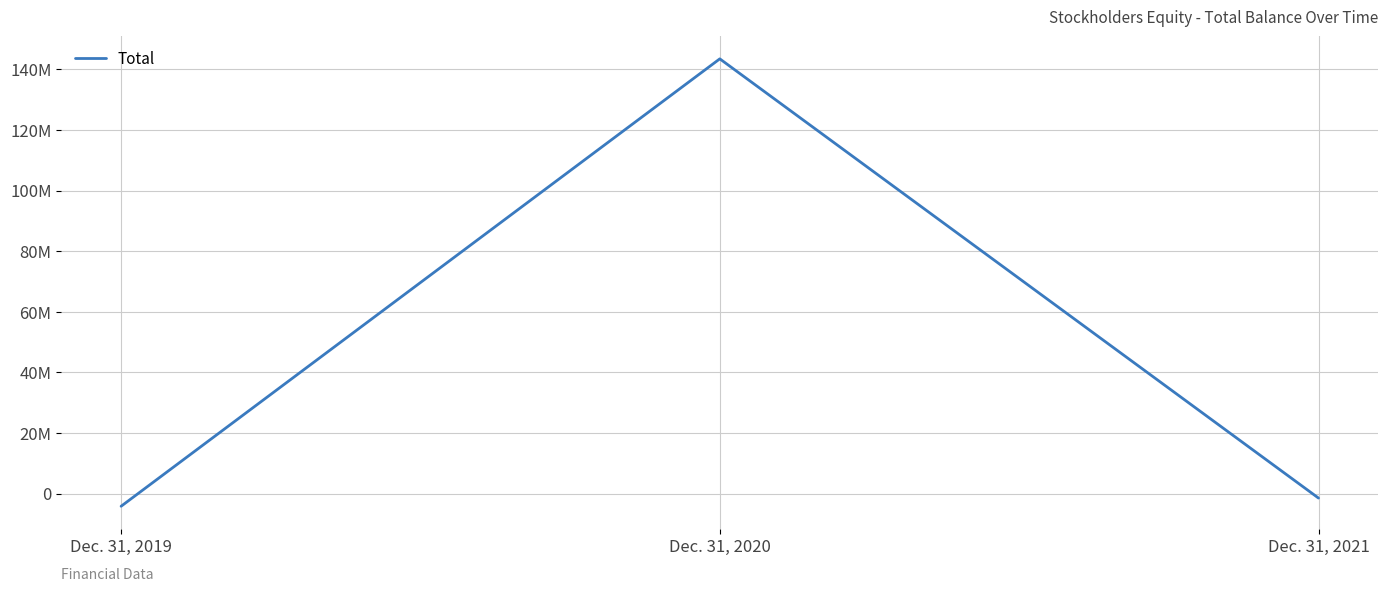

Does the chart display data point markers on the line(s)?

No